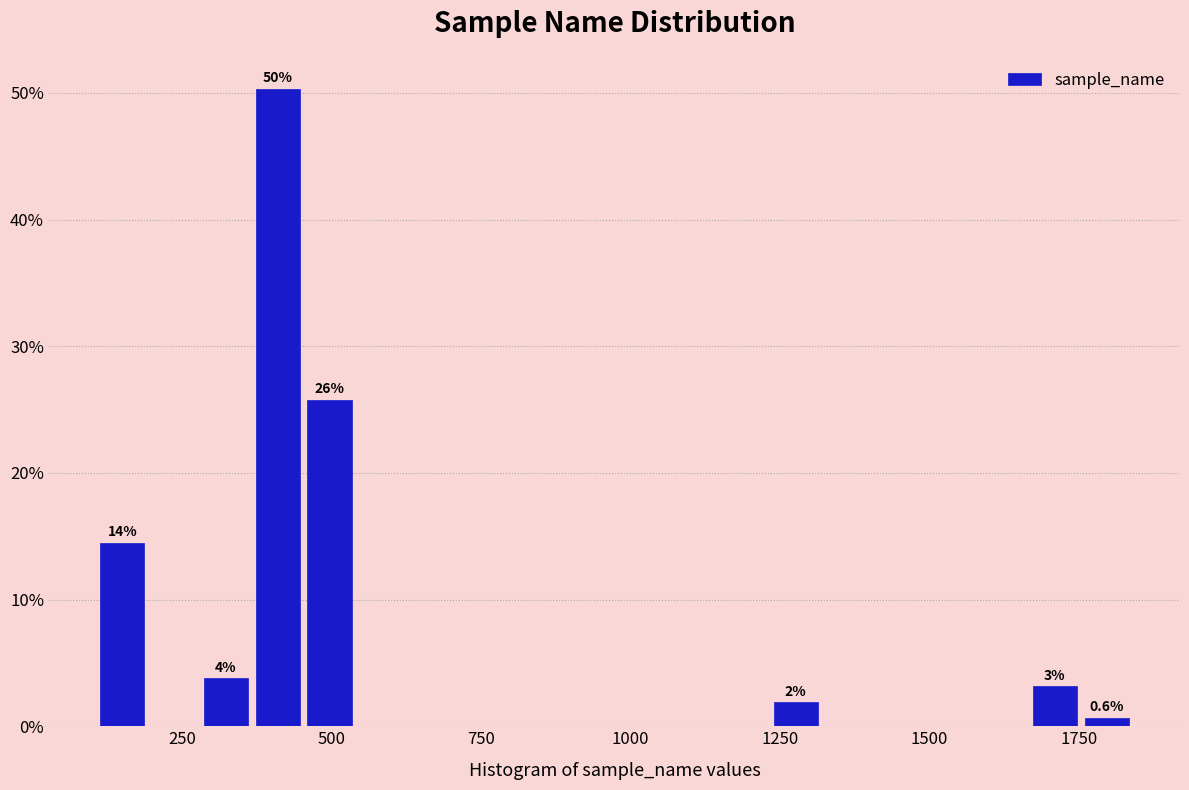

Around what value on the x-axis is the tallest bar? Give the approximate position of its centre, as read against the axis.

400